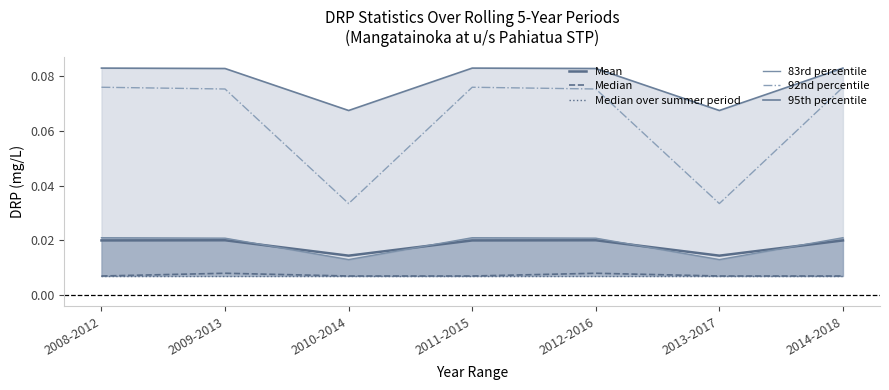

What is the maximum value shown in the chart?

0.1